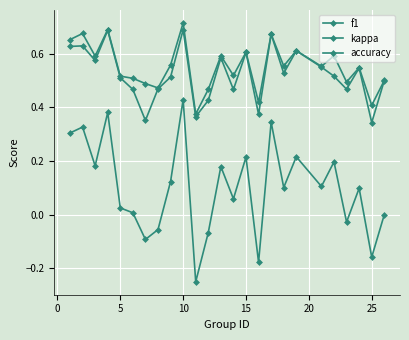

How many distinct data groups are displayed?

3